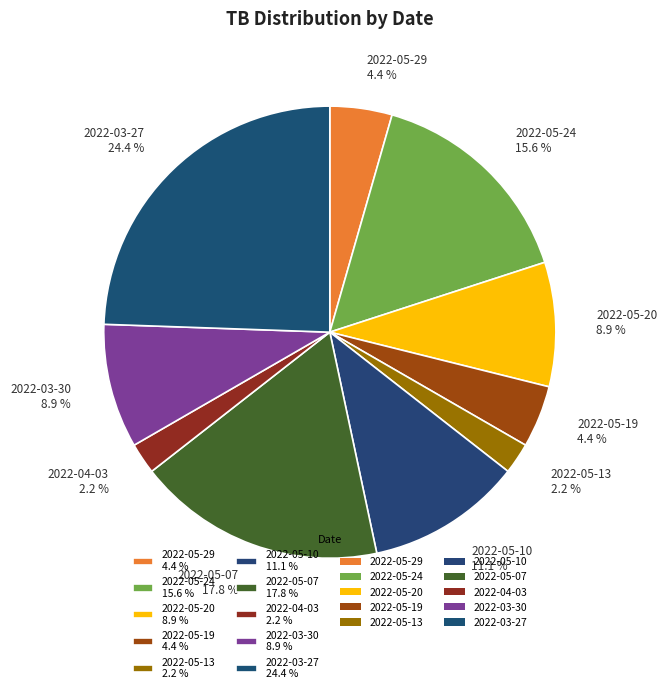

Between 2022-05-07 17.8 % and 2022-05-29 4.4 %, which is larger?

2022-05-07 17.8 %